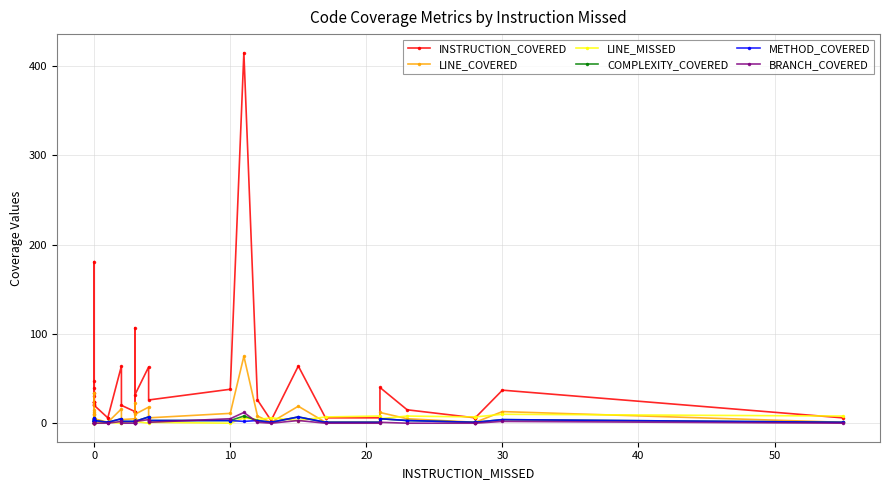

How many lines are shown in the chart?

6